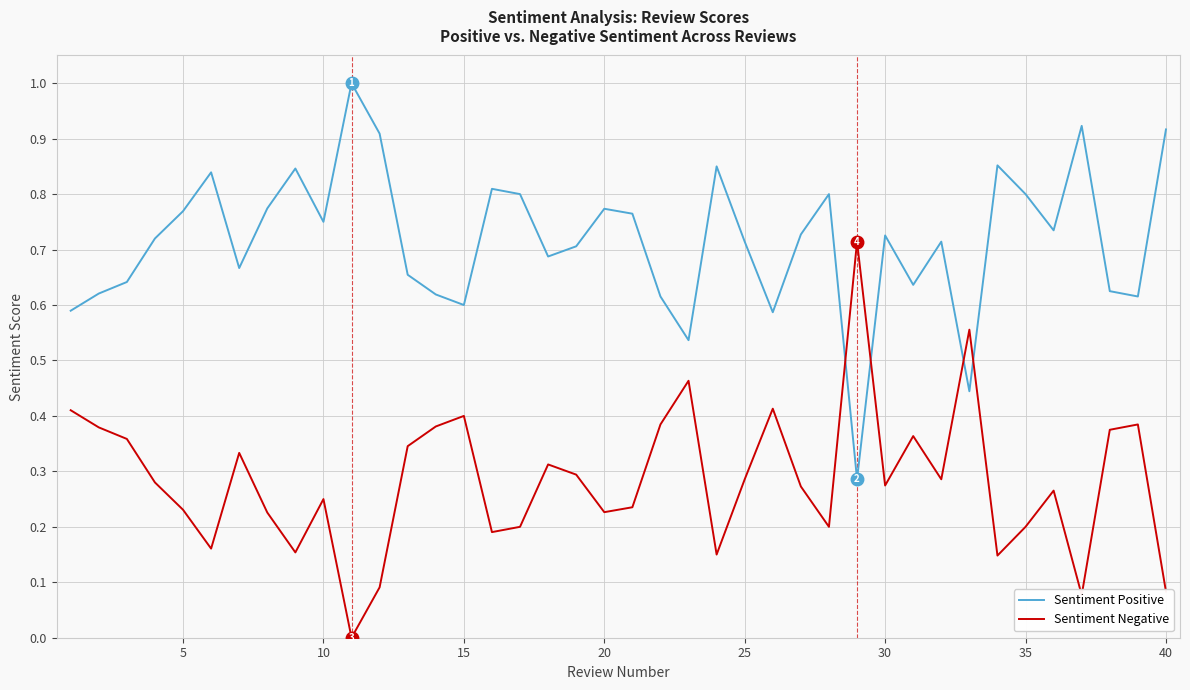

Rank the series by their maximum value, from lowest to highest.

Sentiment Negative, Sentiment Positive